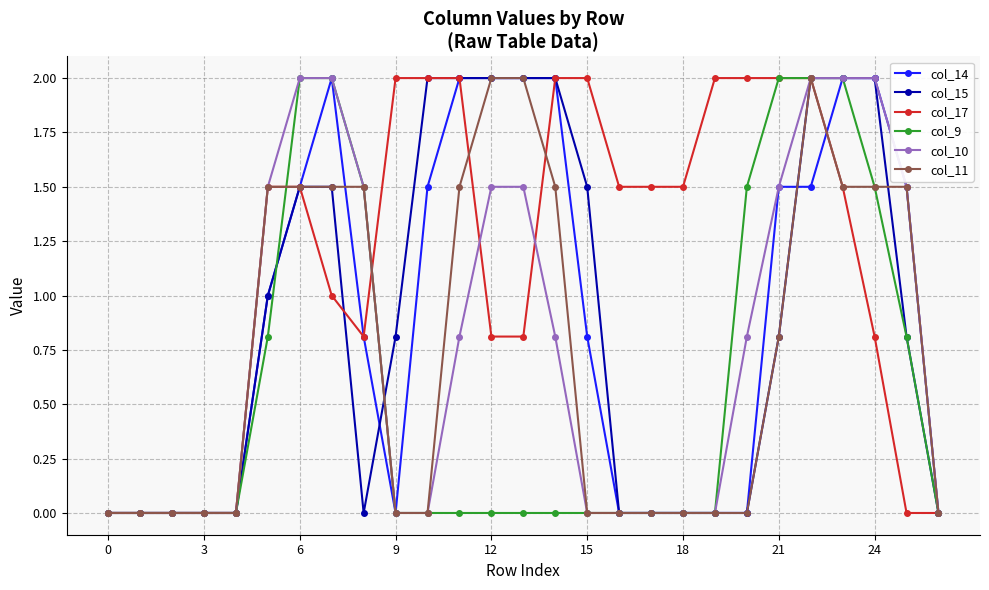

What is the maximum value shown in the chart?

2.0